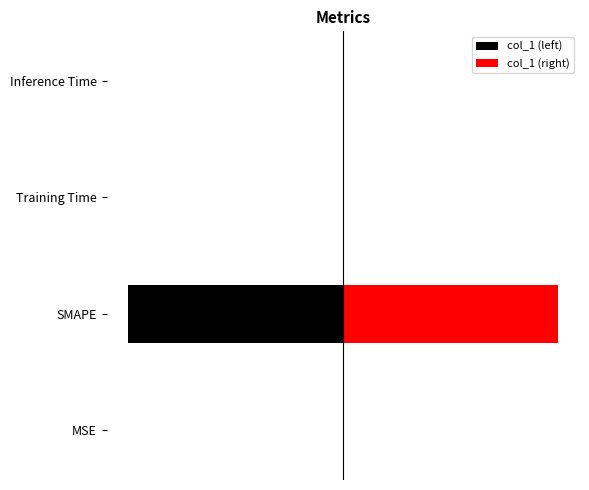

What is the smallest value displayed?

-100.0